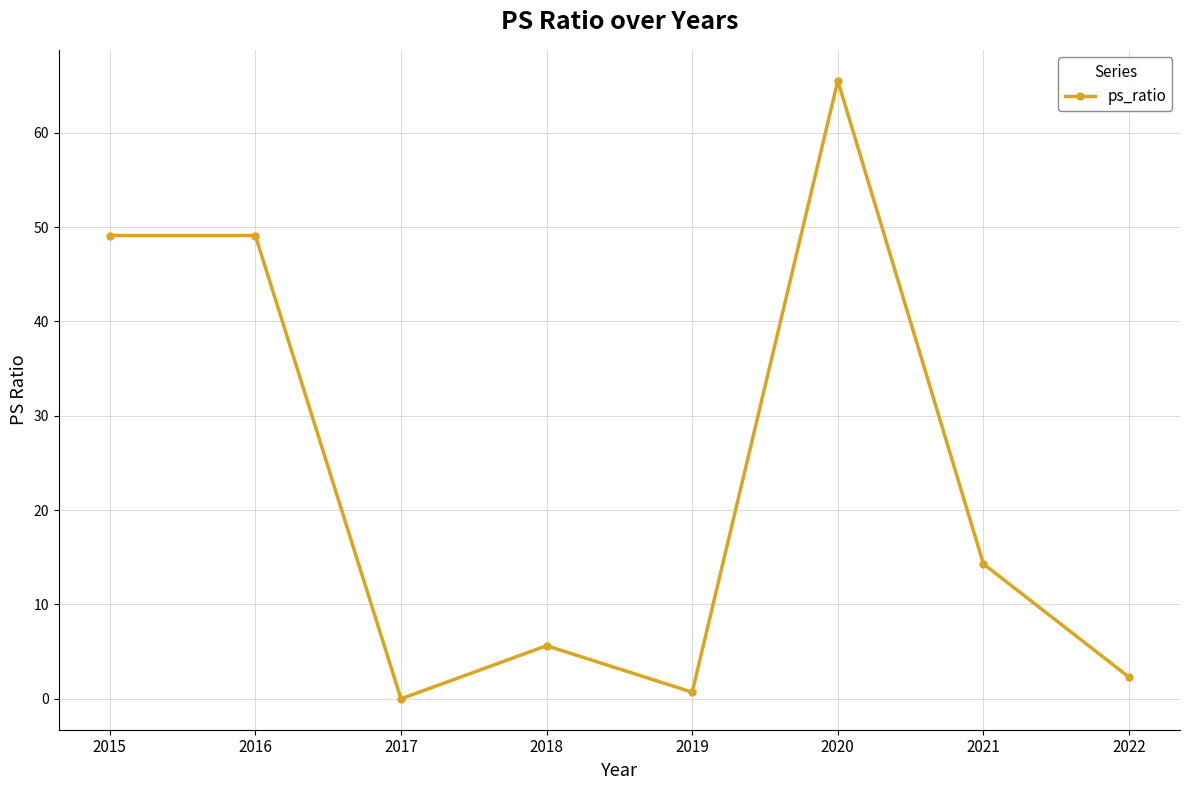

True or false: there are more than 0 points higher than both neighbors.

True